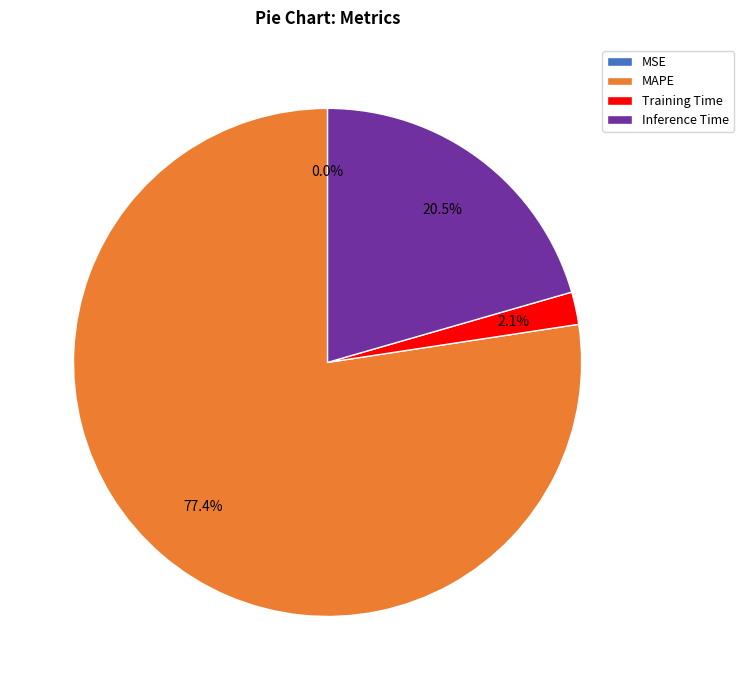

Which slice is the largest?

MAPE